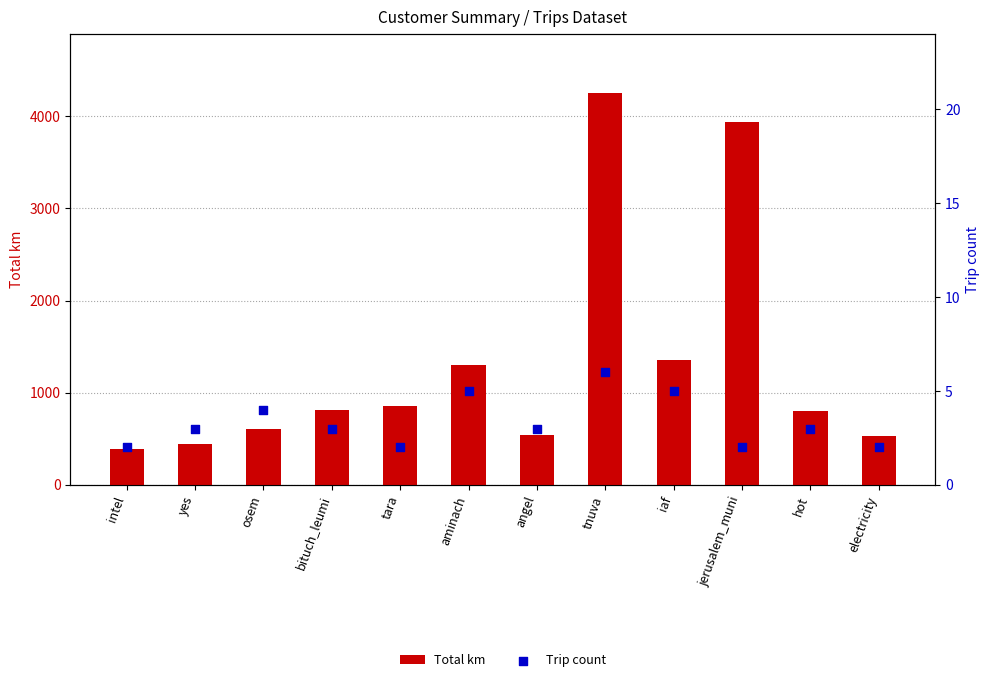

Which series reaches the maximum Y coordinate?

Total km